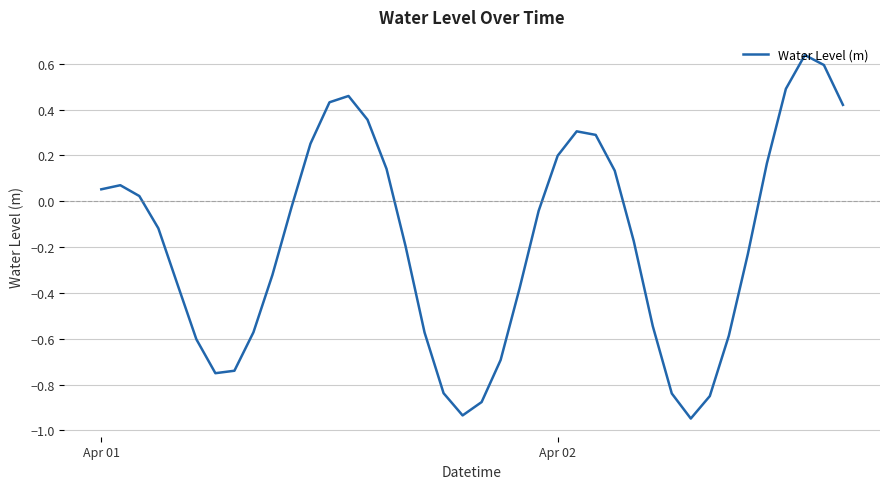

Does the chart display data point markers on the line(s)?

No